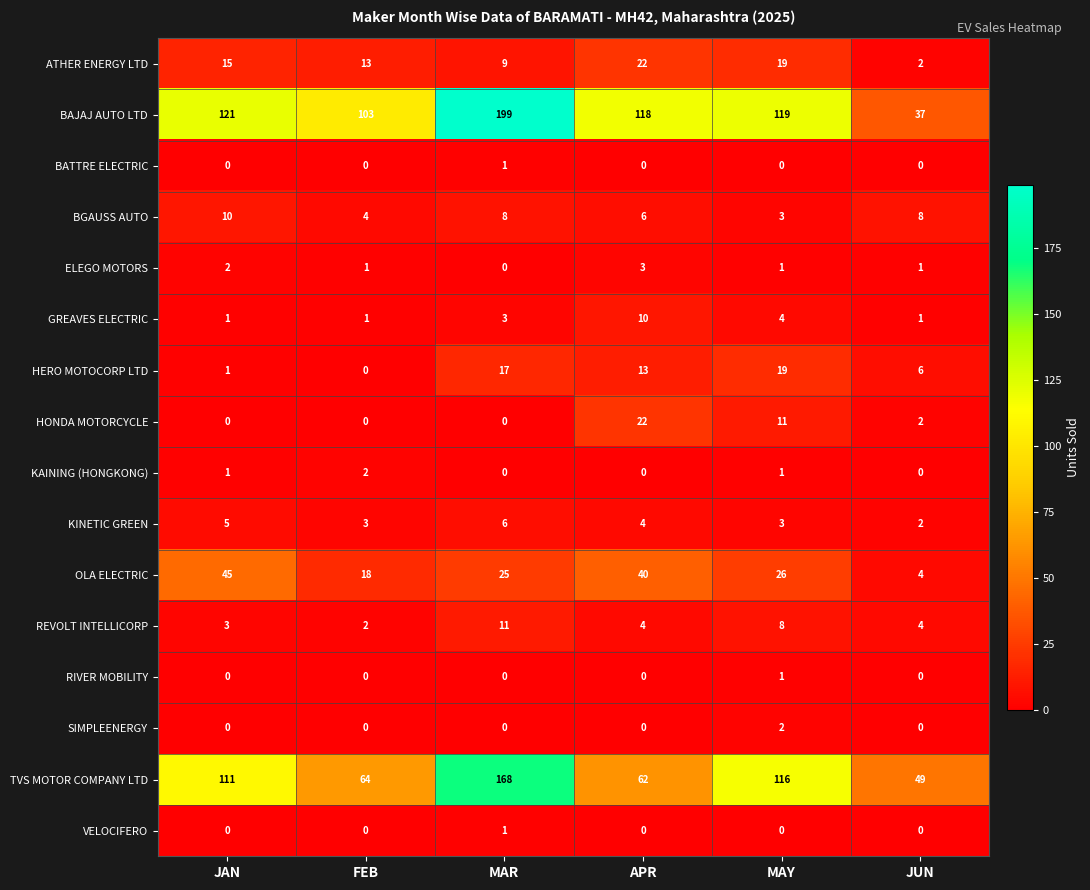

What is the sum of all KAINING (HONGKONG) values?

4